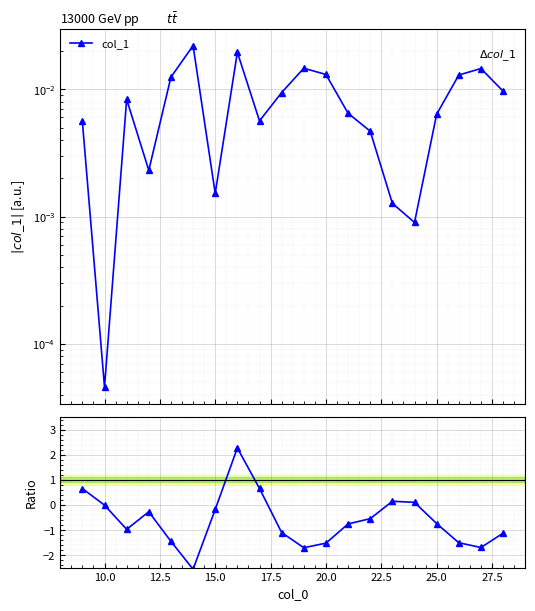

What is the greatest value displayed?

2.3